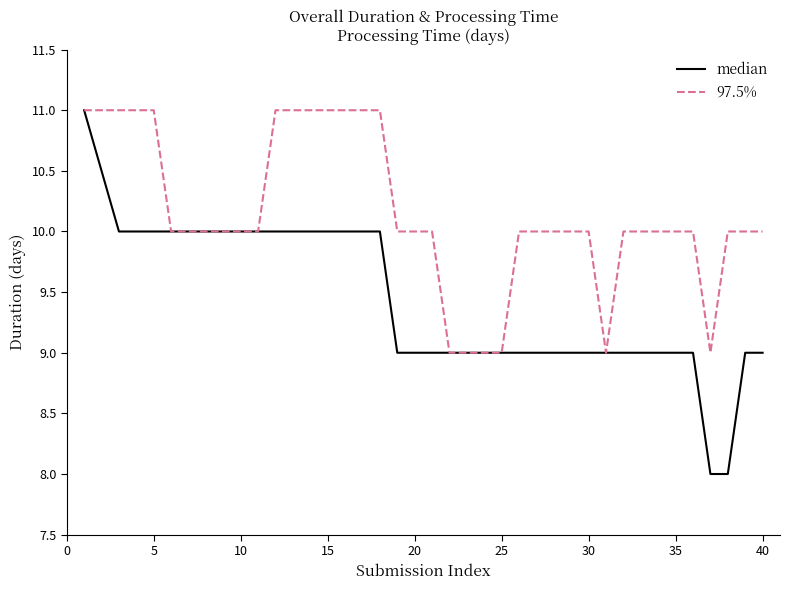

List the series in order of their overall mean, lowest first.

median, 97.5%